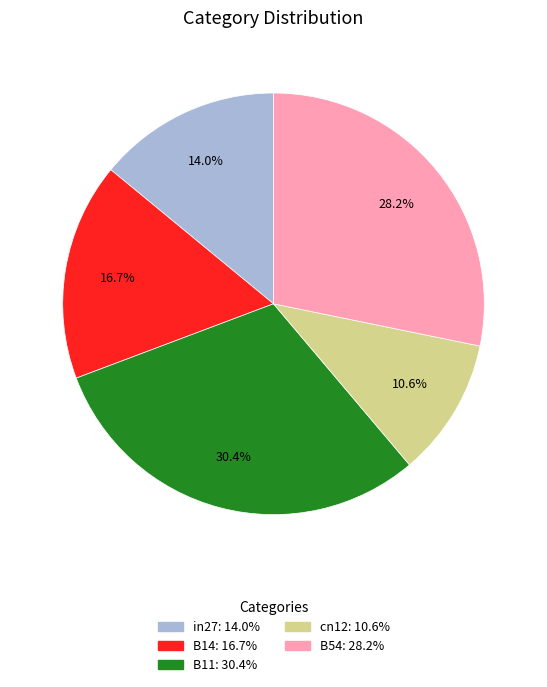

What is the smallest slice in the pie chart?

cn12